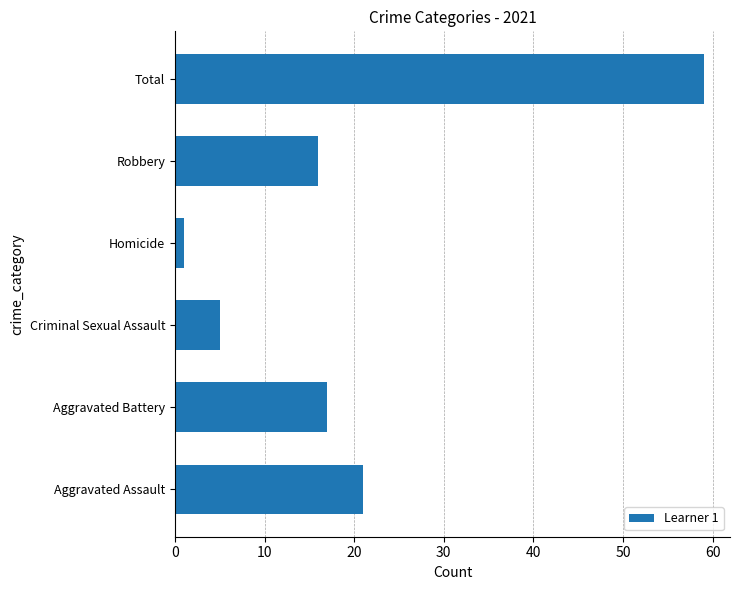

Reading bottom to top, what are all the values shown in this chart?

21	17	5	1	16	59